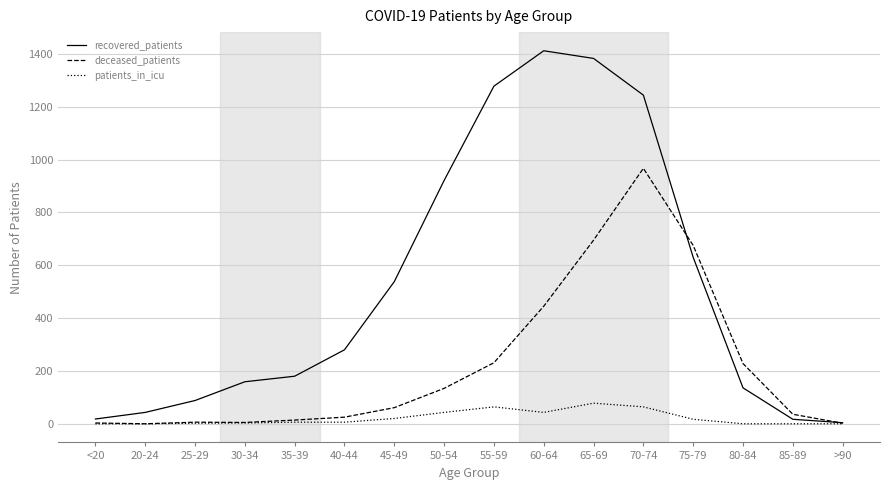

The deceased_patients series shows 34 at 50-54. True or false?

False